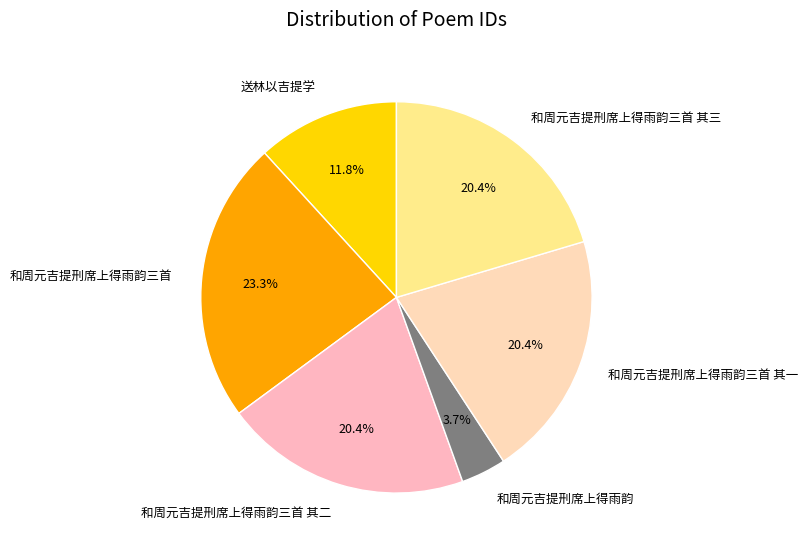

Is 和周元吉提刑席上得雨韵三首 其三 the majority of the pie?

No